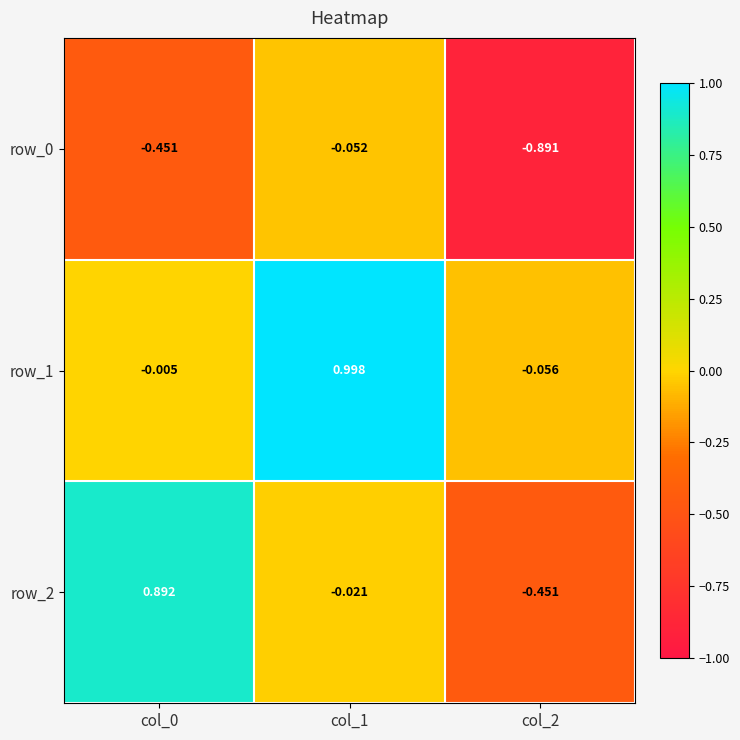

Is the value of row_1 at col_2 greater than the value of row_0 at col_1?

No